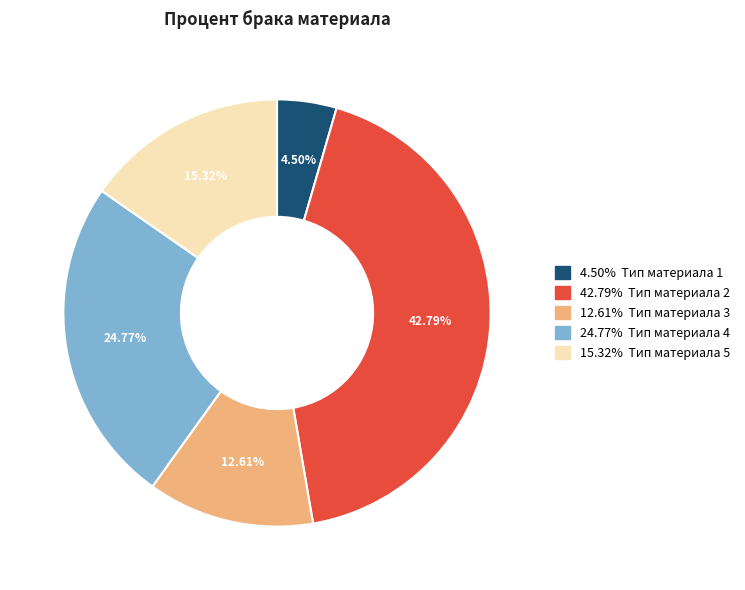

Is there a majority slice in this chart?

No